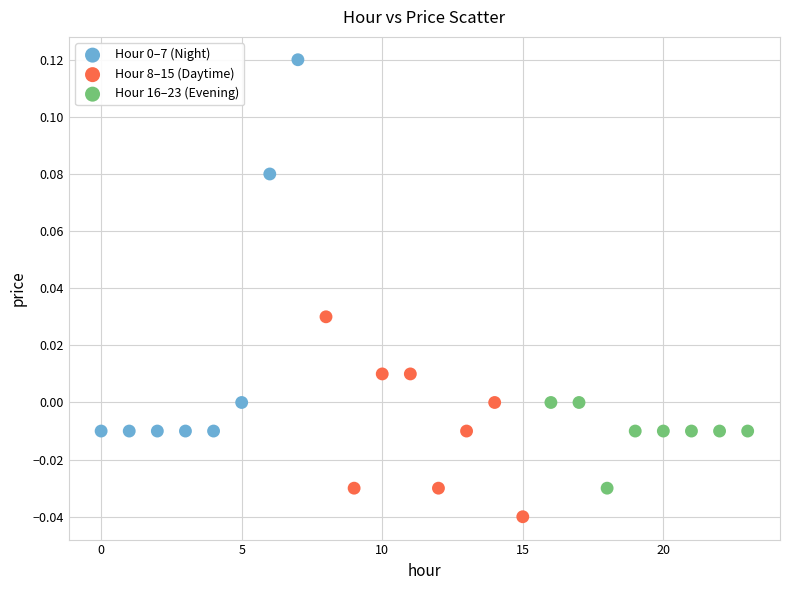

Which series contains the lowest Y value?

Hour 8–15 (Daytime)